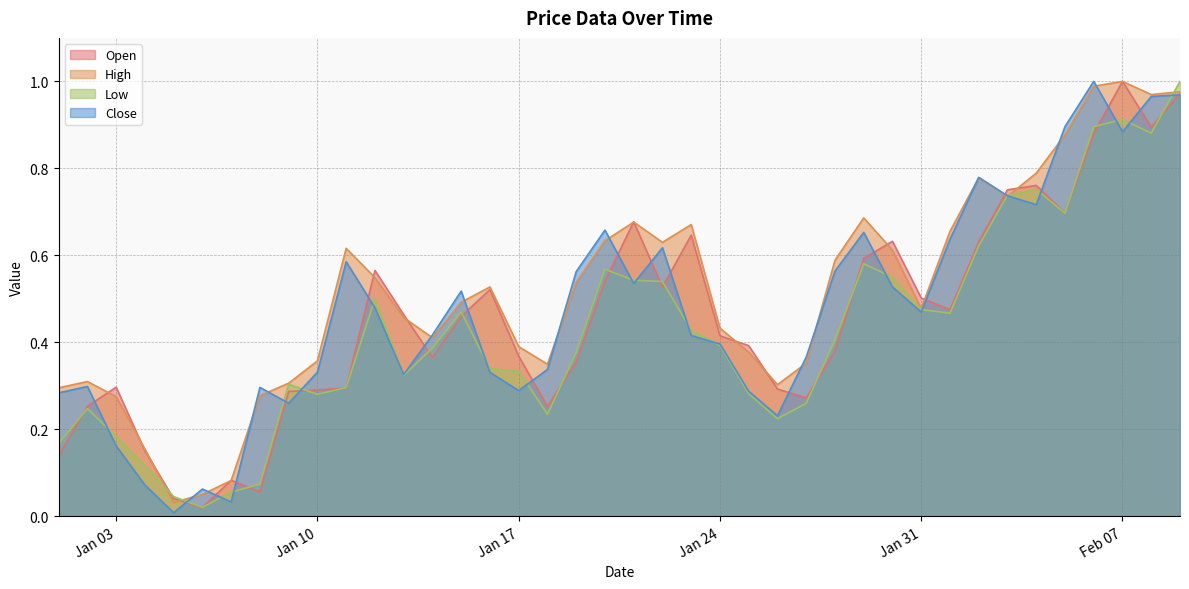

Does the chart display data point markers on the line(s)?

No